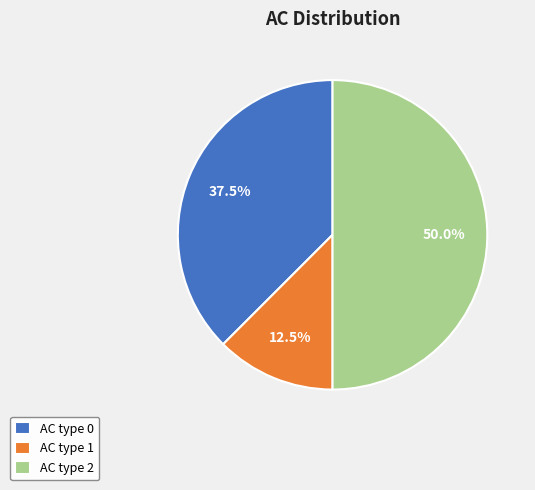

Which has a higher value, AC type 2 or AC type 0?

AC type 2